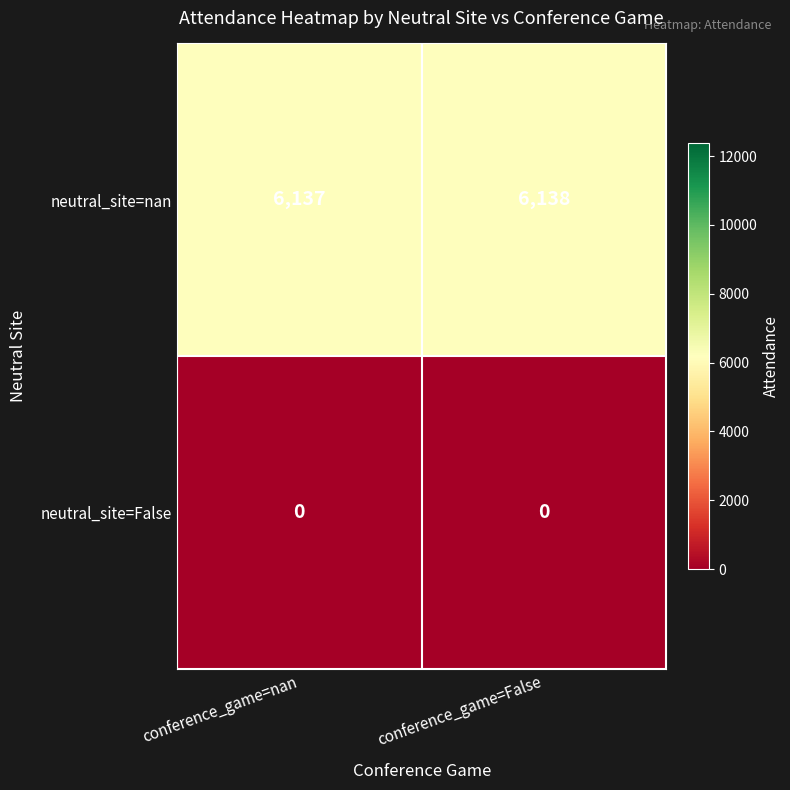

What is the total value across all series at conference_game=False?

6138